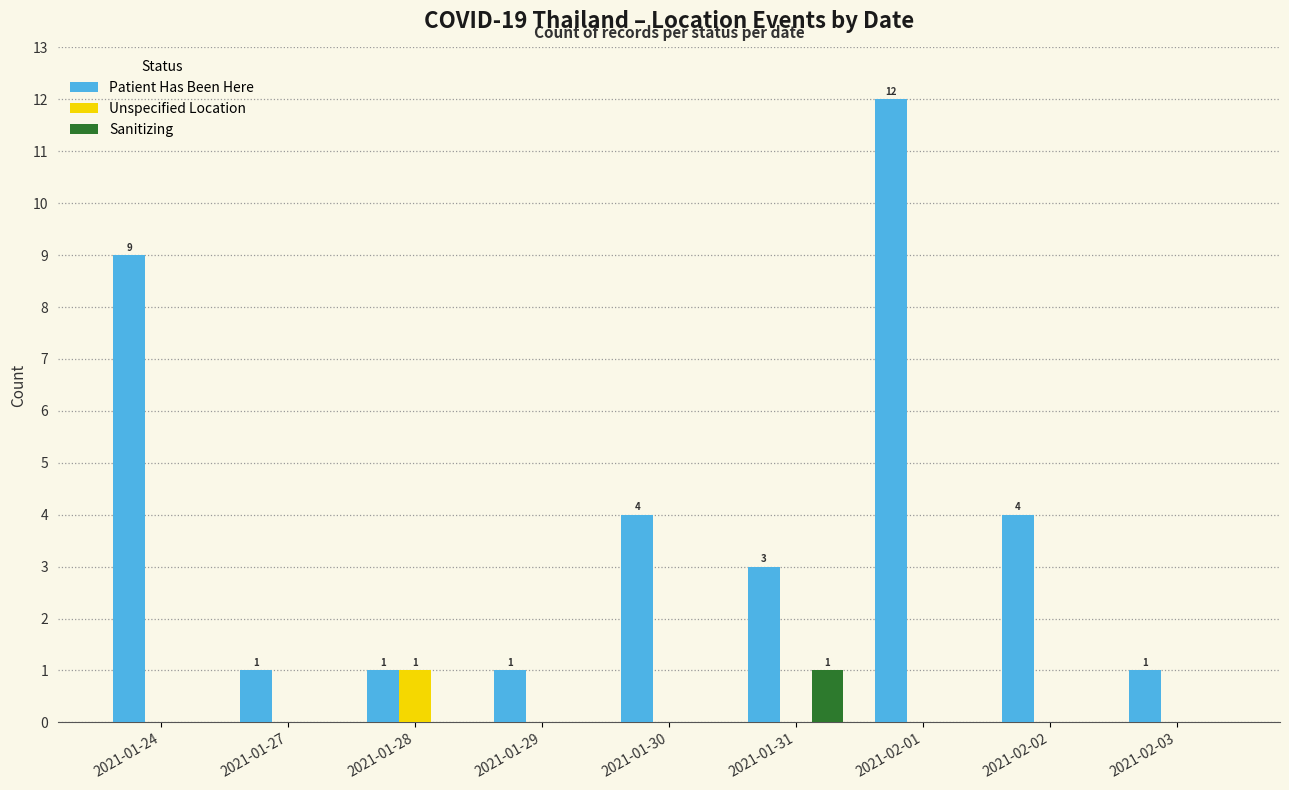

The Unspecified Location series shows 0 at 2021-01-24. True or false?

True